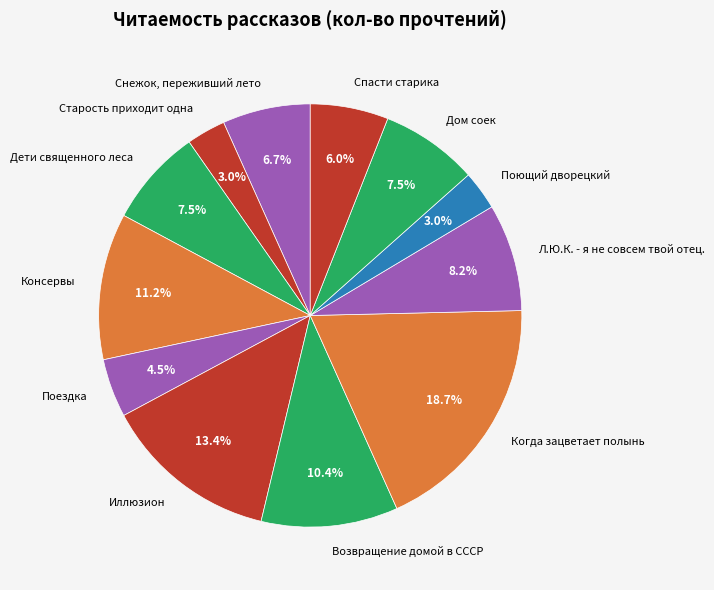

To the nearest percent, what is the average slice percentage?

8%